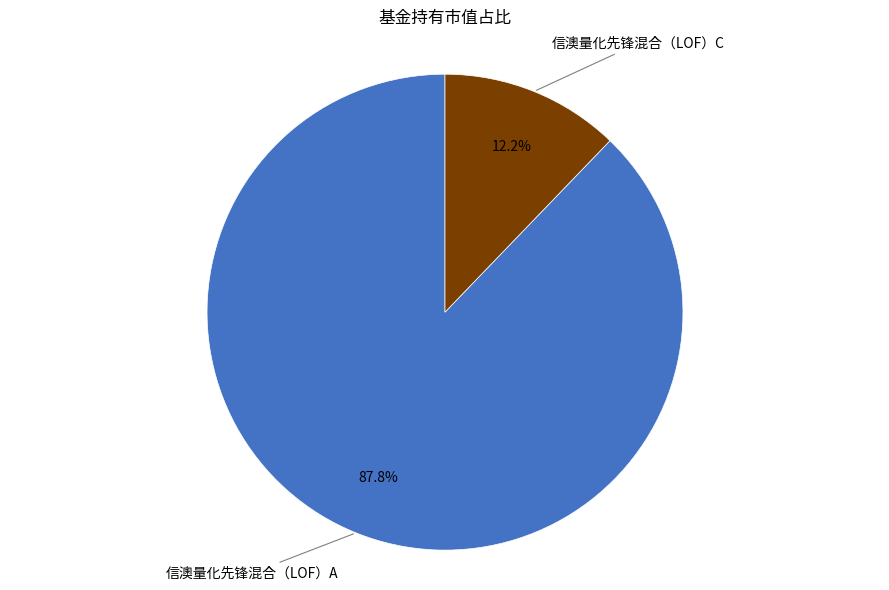

To the nearest percent, what percentage of the pie is 信澳量化先锋混合（LOF）A?

88%